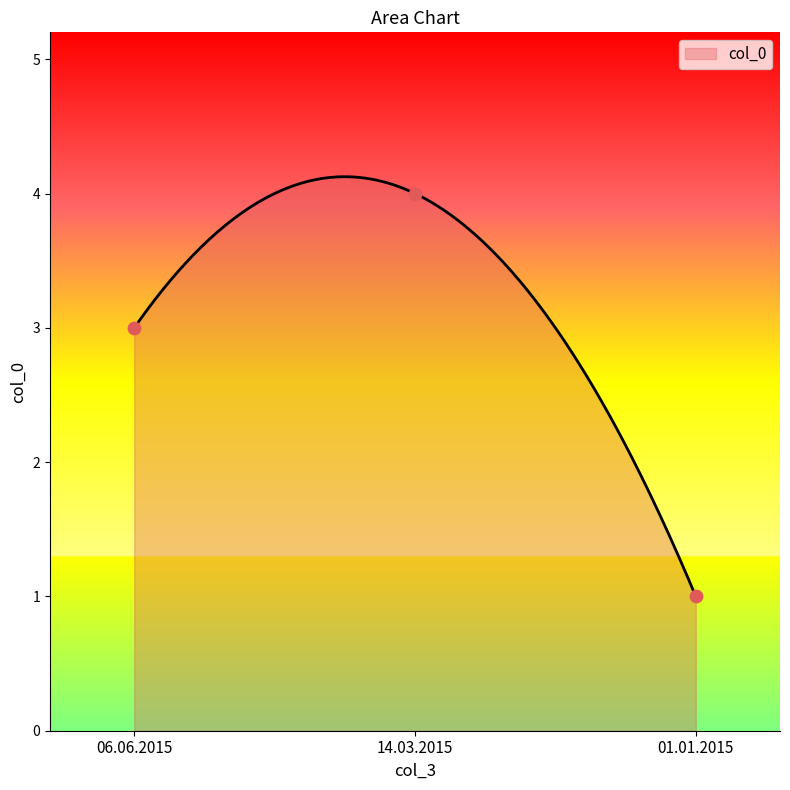

What is the change in value from 06.06.2015 to 01.01.2015?

-2